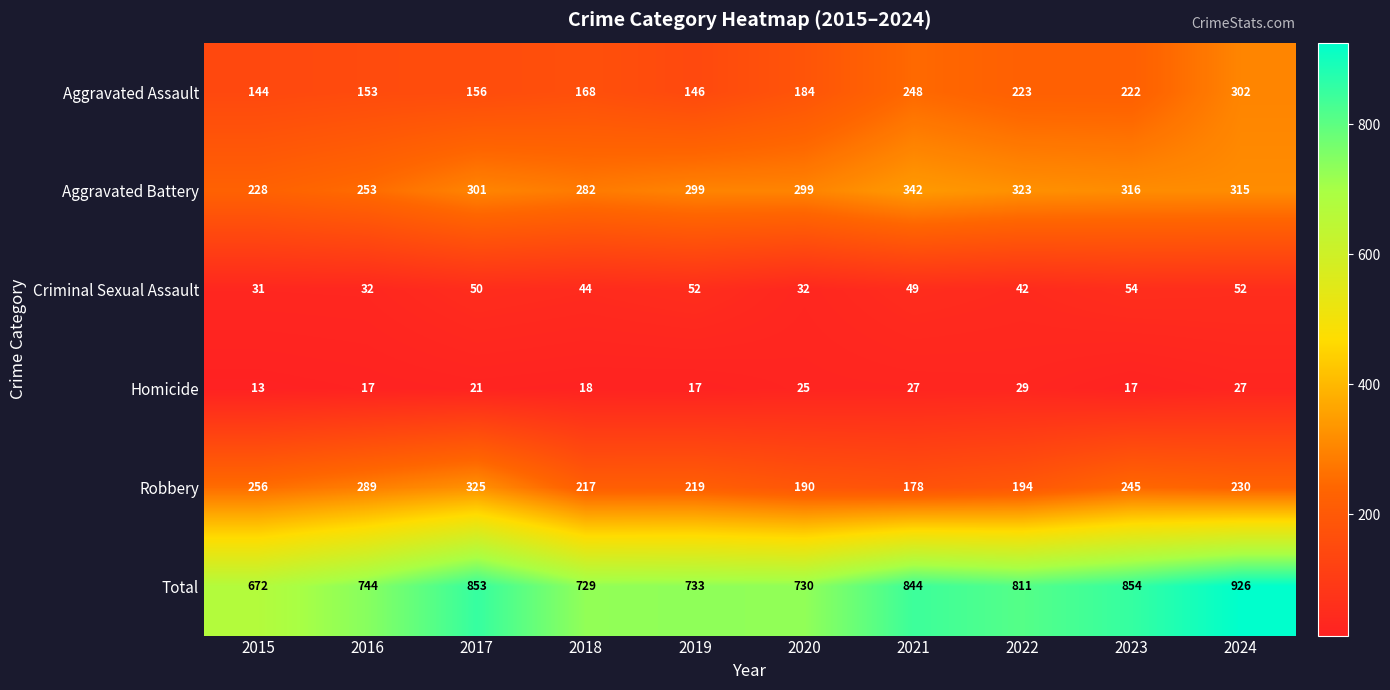

Where does the Criminal Sexual Assault series first go above 49?

2017